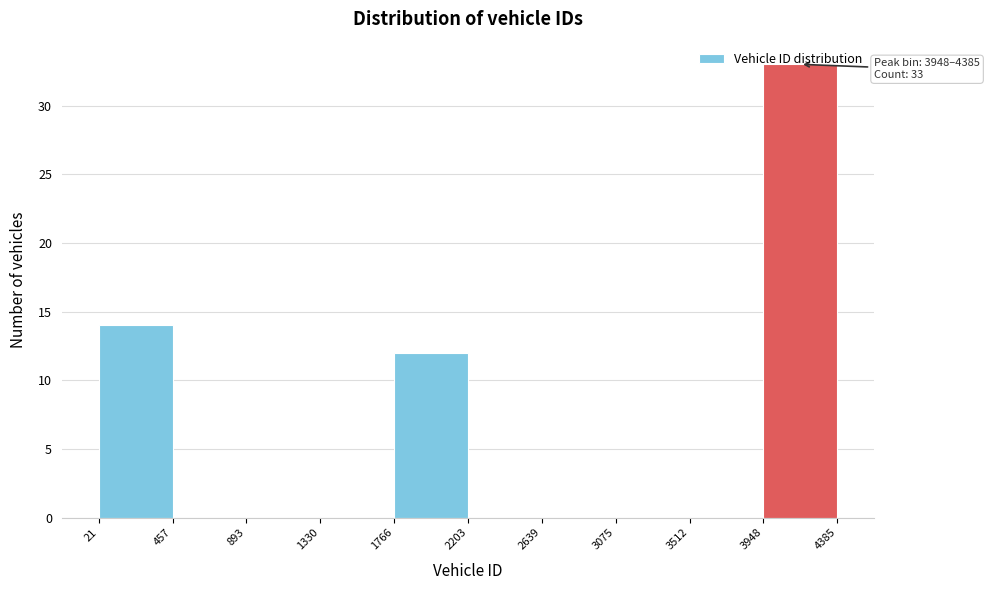

Which range on the x-axis has the tallest bar?

3948 to 4385